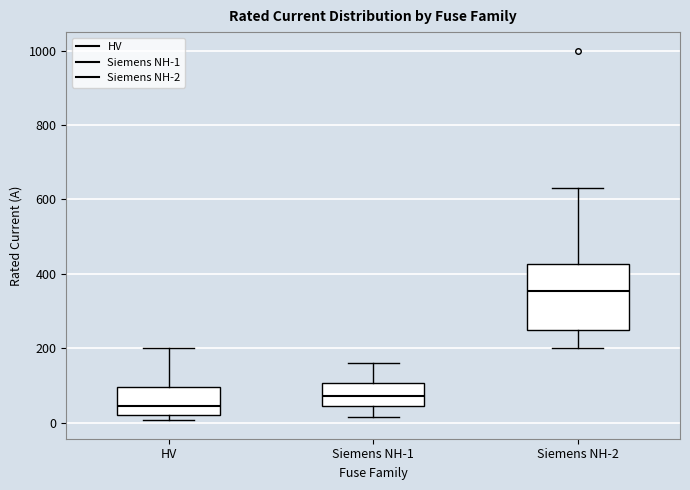

Which box is the tallest, from its lower edge to its upper edge?

Siemens NH-2